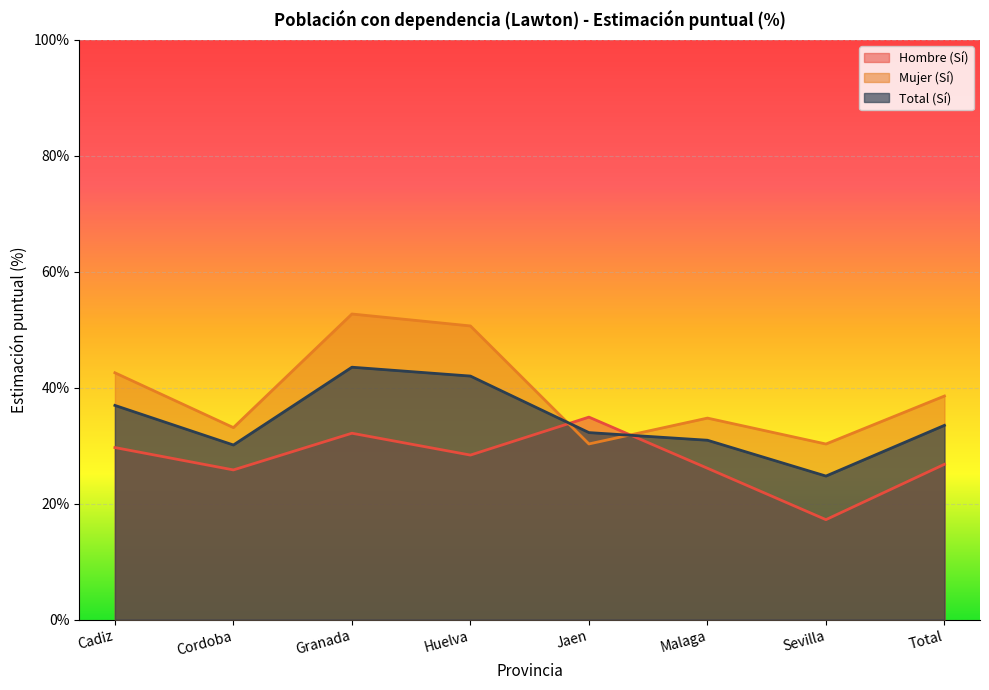

At which category does Total (Sí) reach its first local valley?

Cordoba